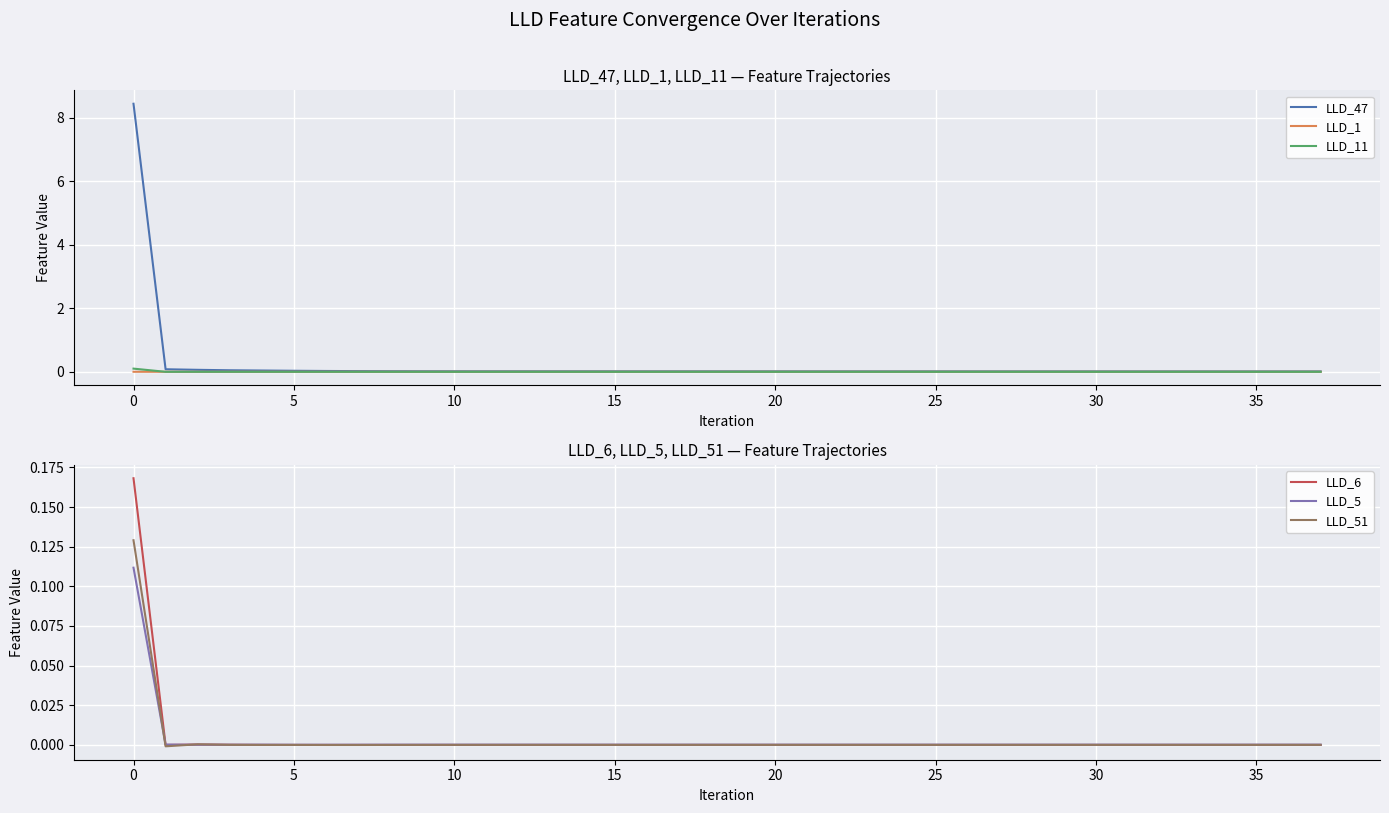

Does the chart display data point markers on the line(s)?

No